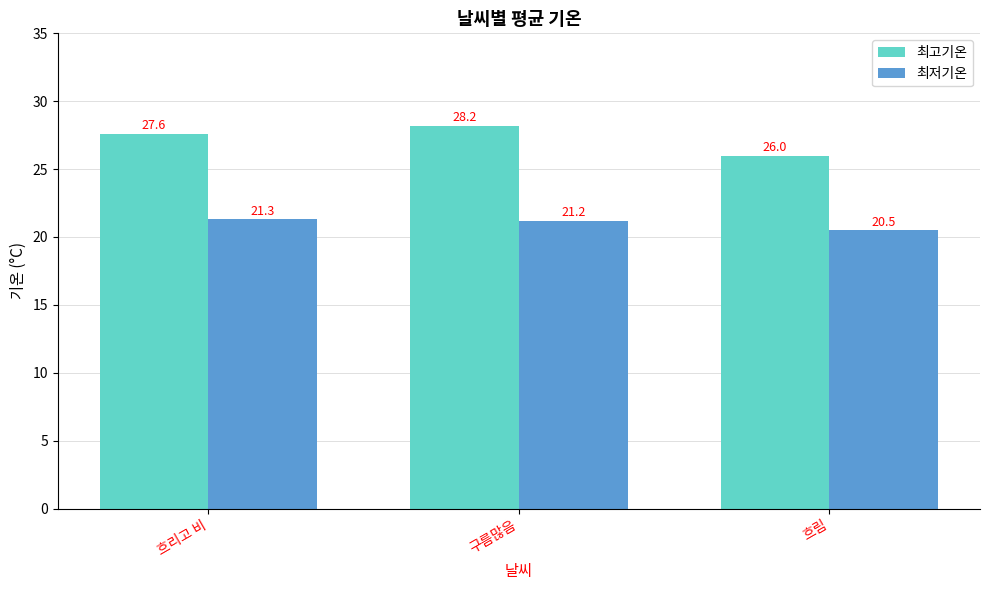

At which category does the chart reach its minimum across all series?

흐림